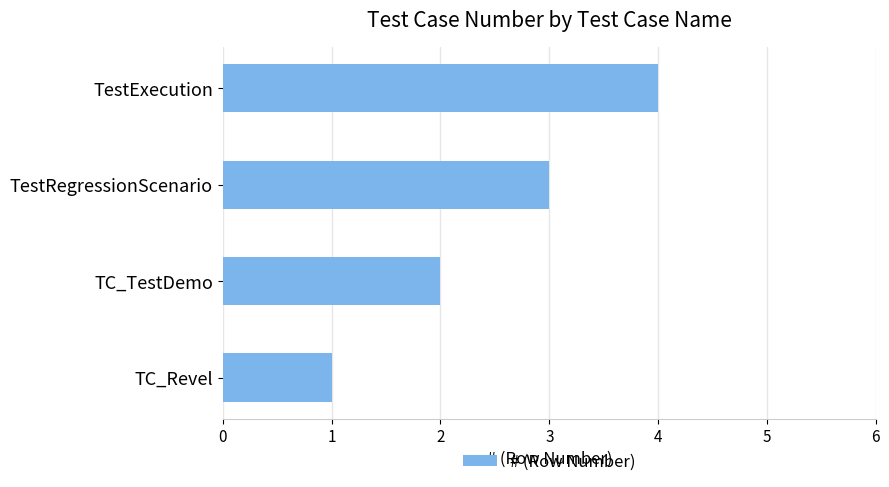

What value does the data have at TestExecution?

4